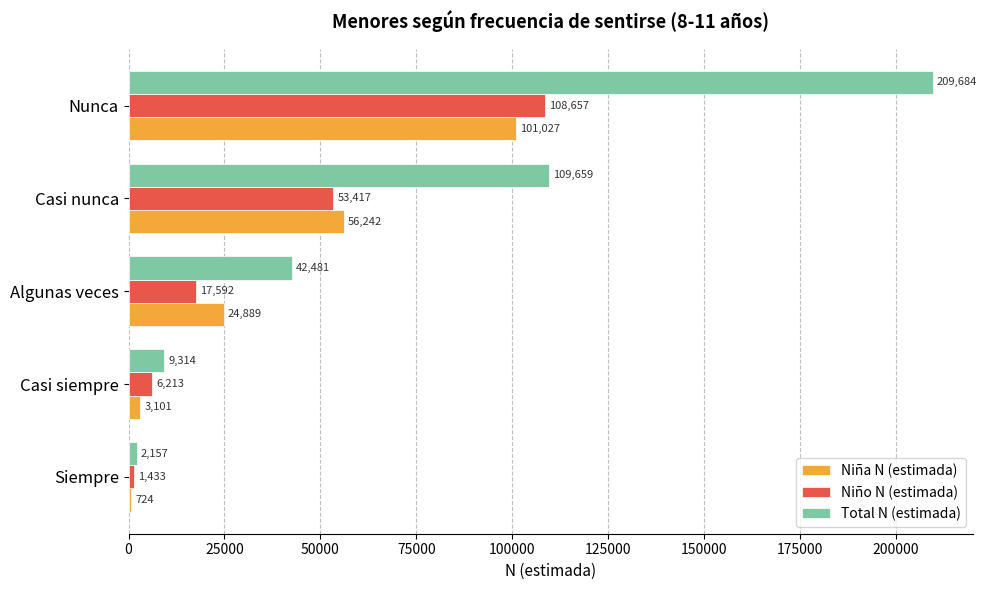

What is the greatest value displayed?

209684